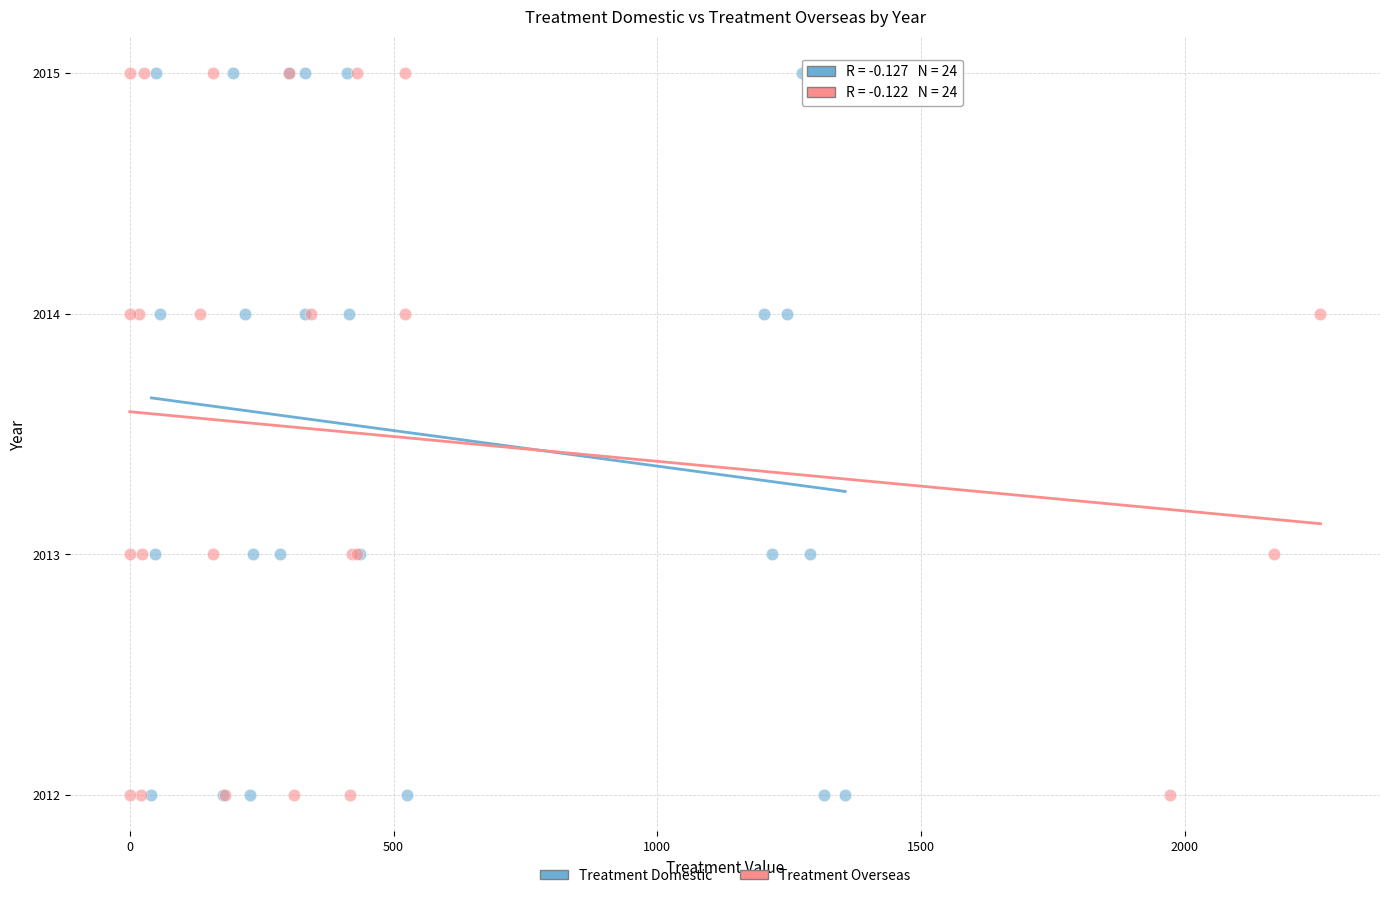

What are all the series names shown in the legend?

Treatment Domestic, Treatment Overseas